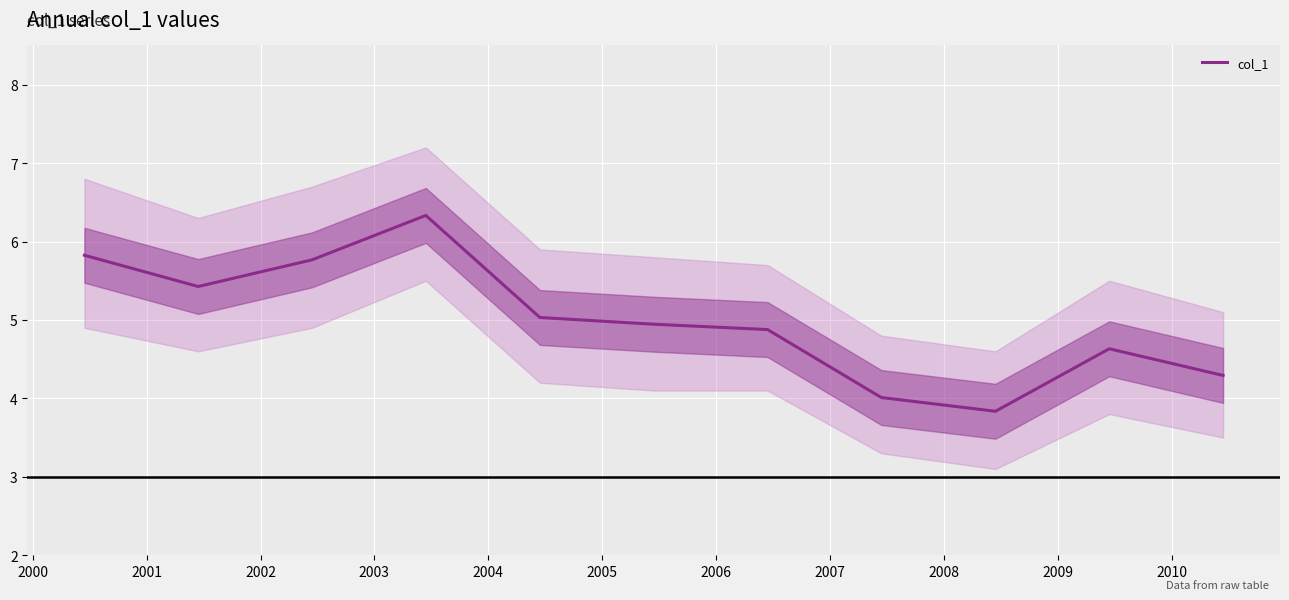

What is the approximate value at 2006?

4.0